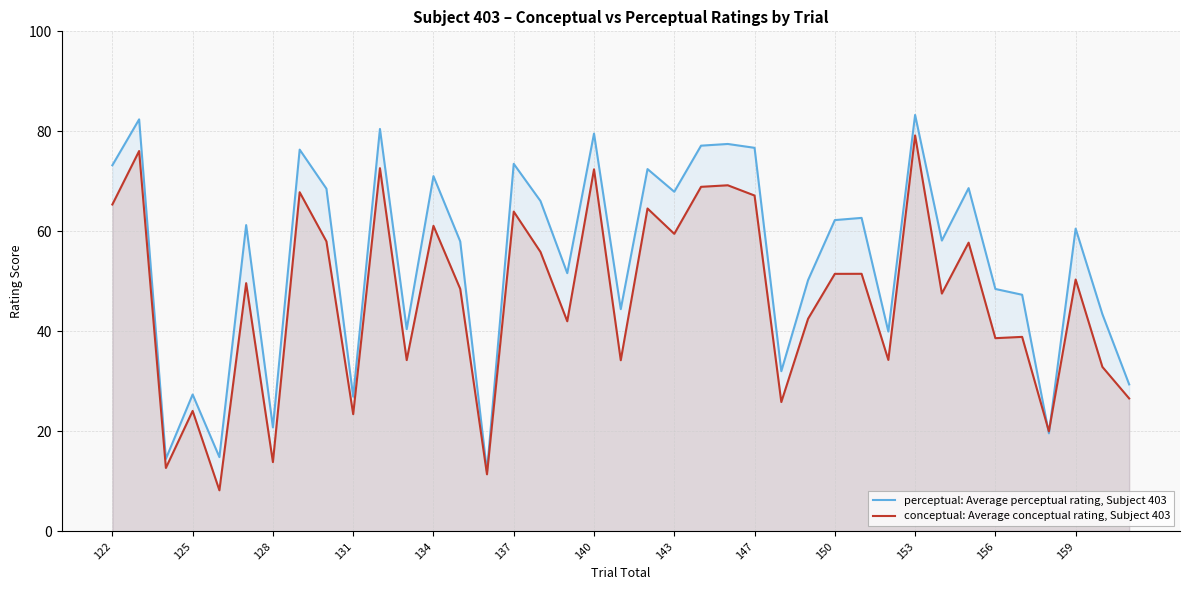

Read the perceptual: Average perceptual rating, Subject 403 value at 143.

67.9